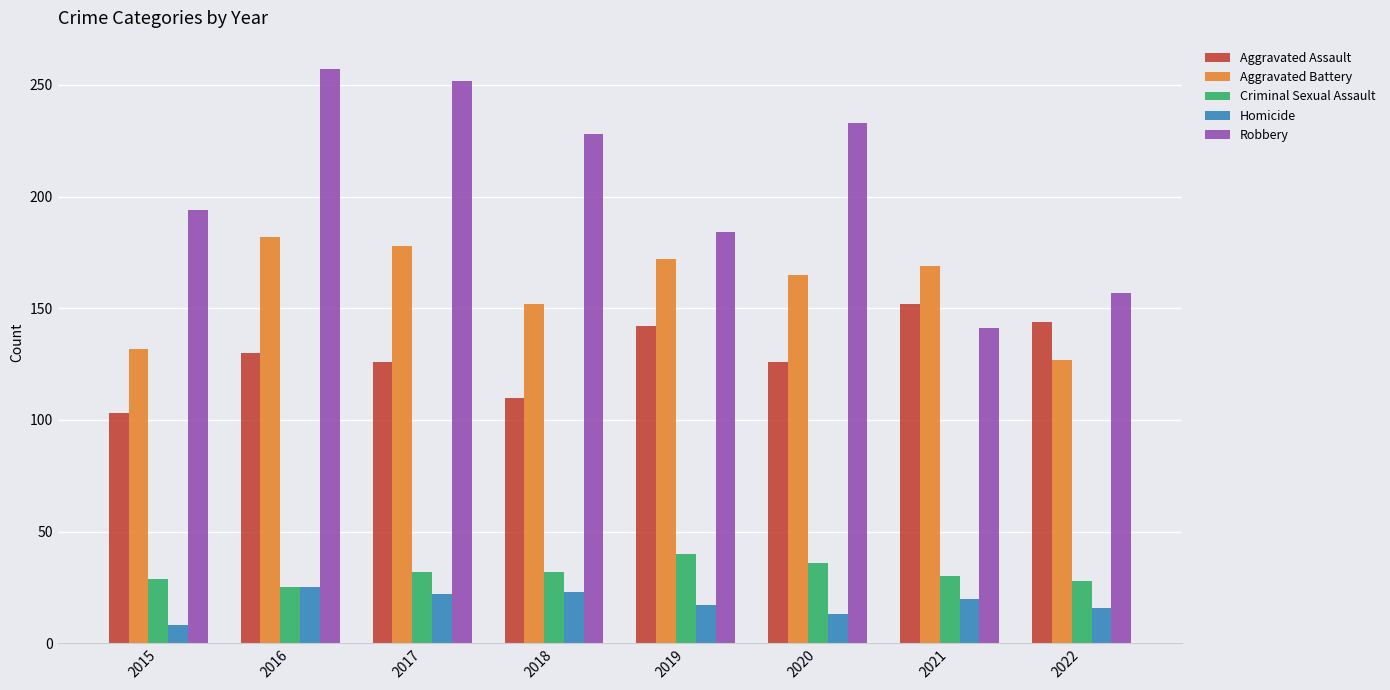

What is the difference between the maximum and minimum values in the Criminal Sexual Assault series?

15